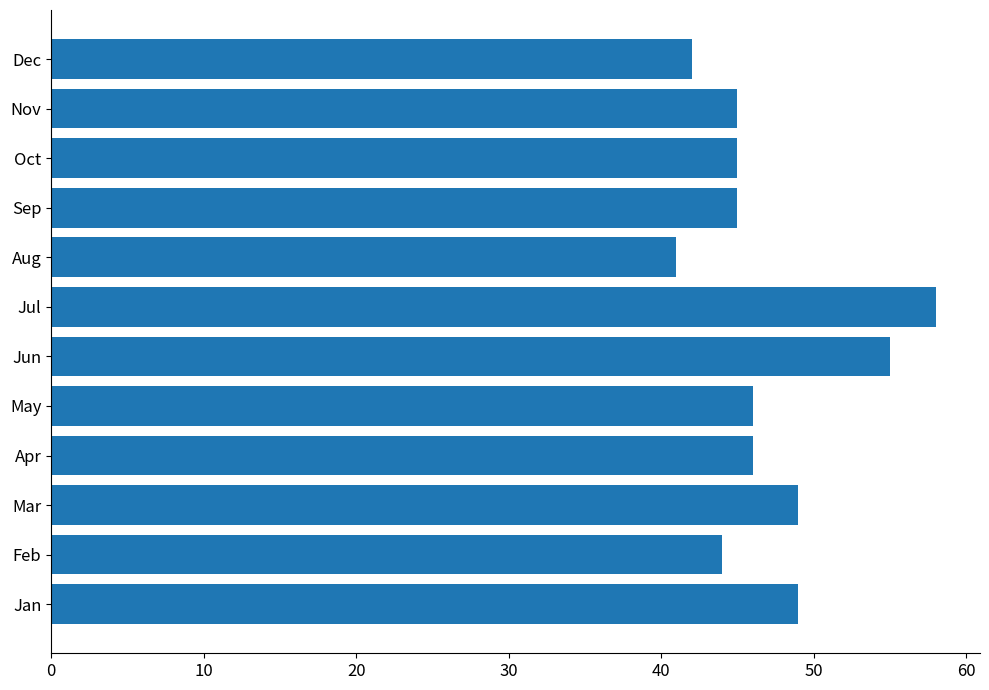

What is the ratio of the value at May to the value at Feb?

1.0